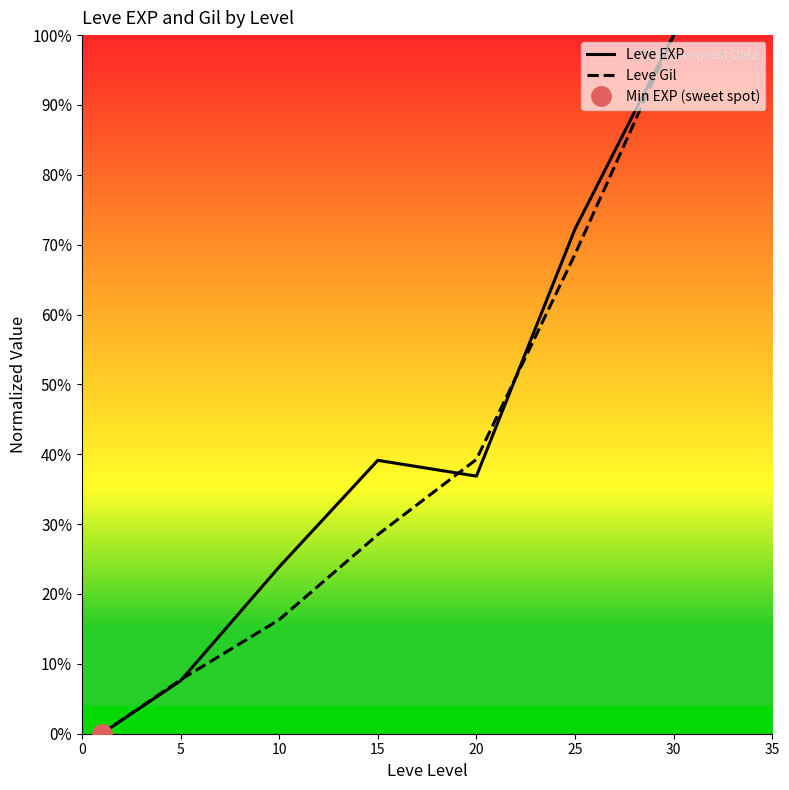

What are all the series names shown in the legend?

Leve EXP, Leve Gil